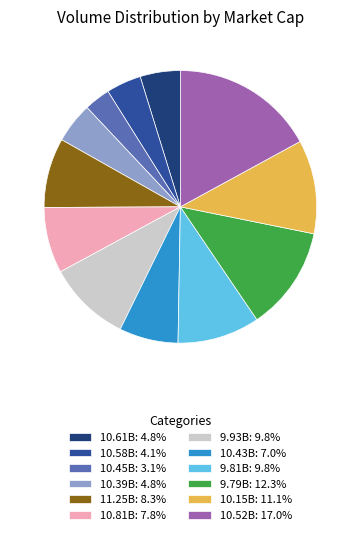

Approximately how many times larger is the value at 10.58B compared to 10.61B?

0.9